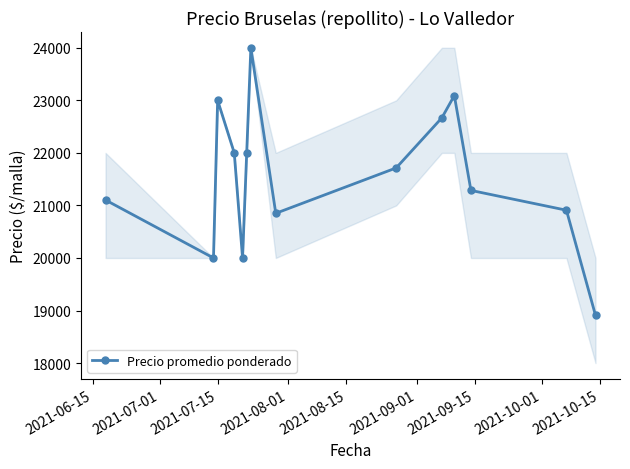

What is the smallest value displayed?

18909